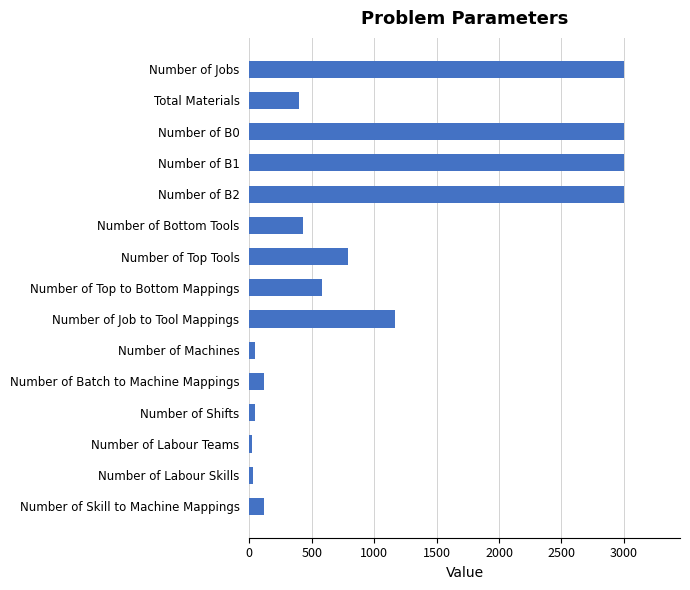

What is the label of the 1st bar from the top?

Number of Jobs